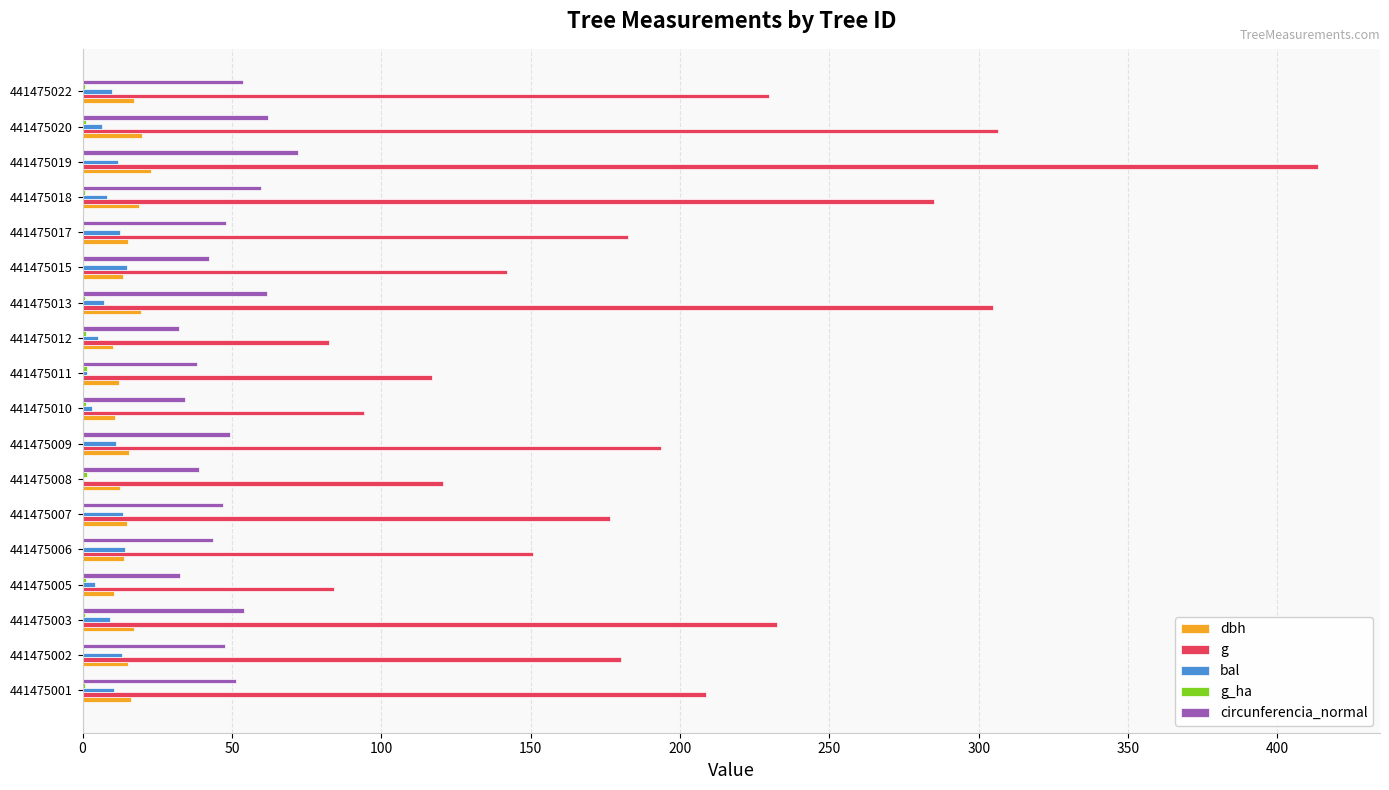

At which category is the sum across all series the highest?

441475019